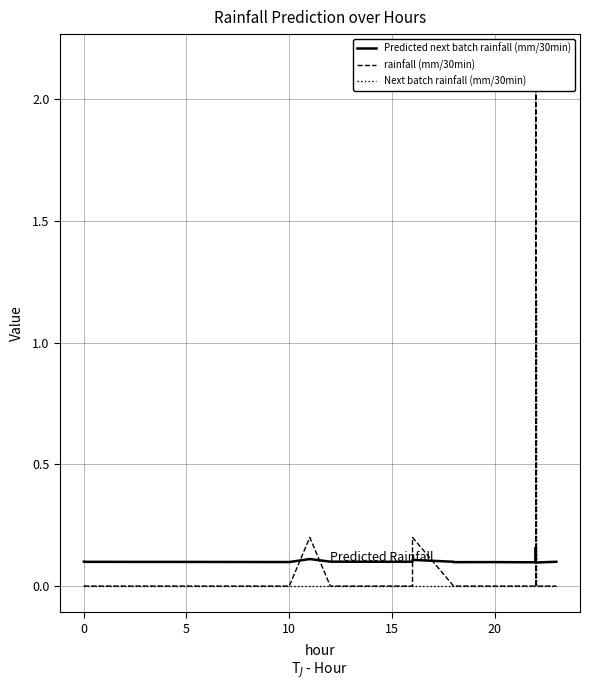

What is the difference between the second highest and second lowest values in the rainfall (mm/30min) series?

0.2